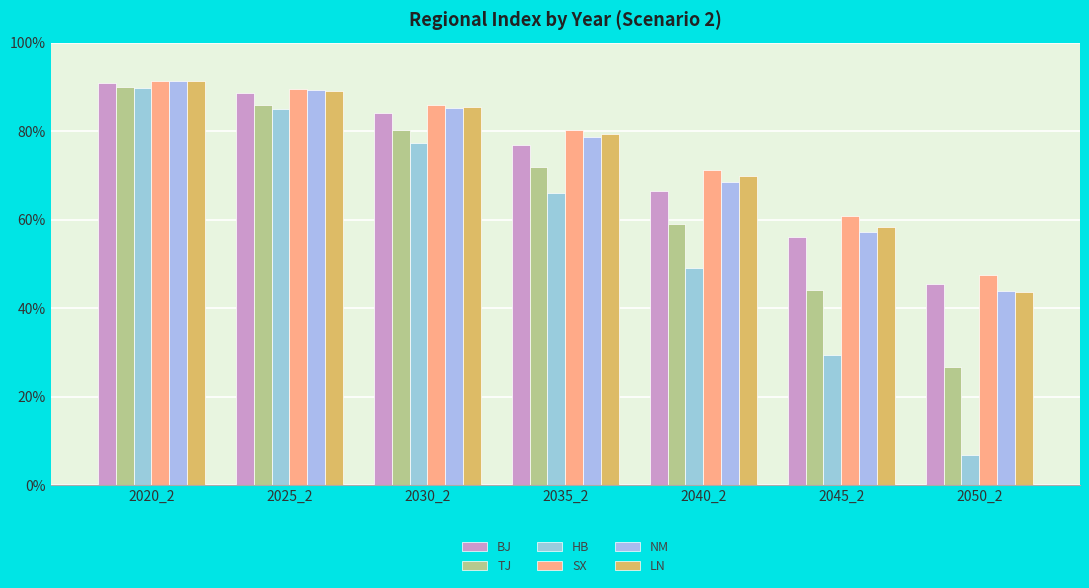

At which label does NM reach its peak?

2020_2